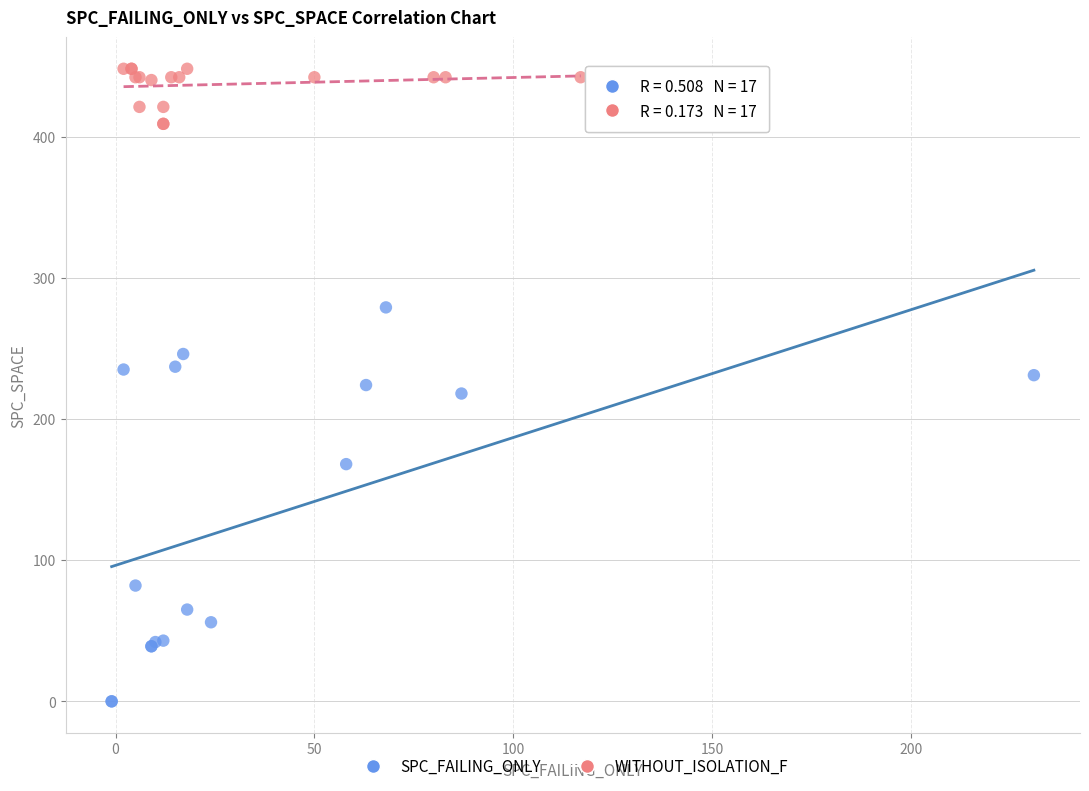

Which series contains the lowest Y value?

SPC_FAILING_ONLY